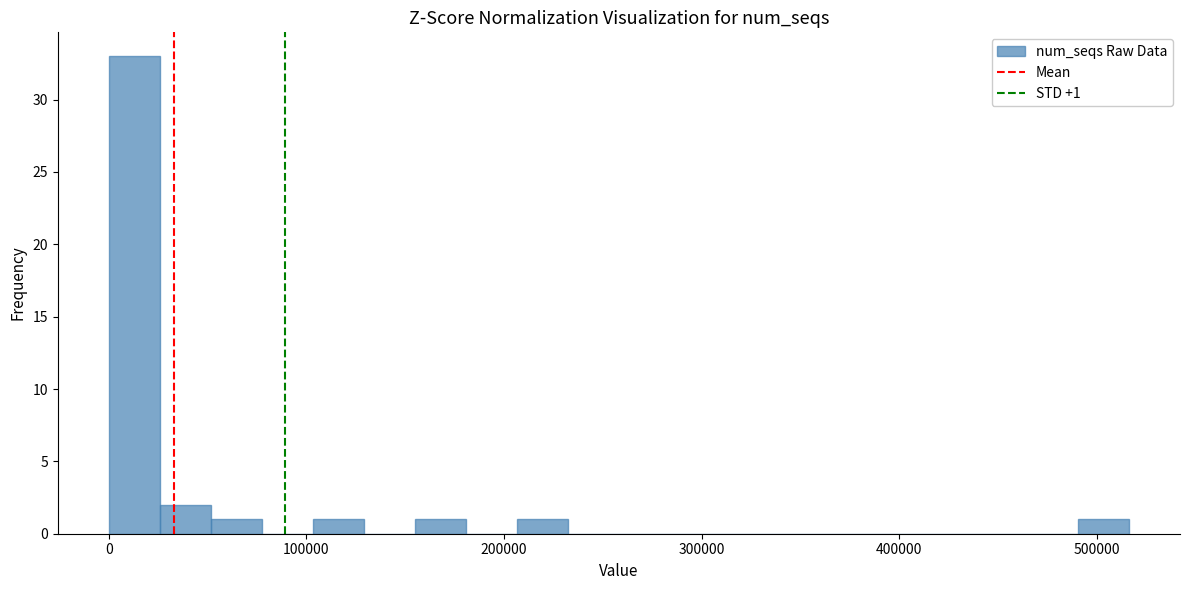

Read against the x-axis, roughly where is the centre of the tallest bar?

10000